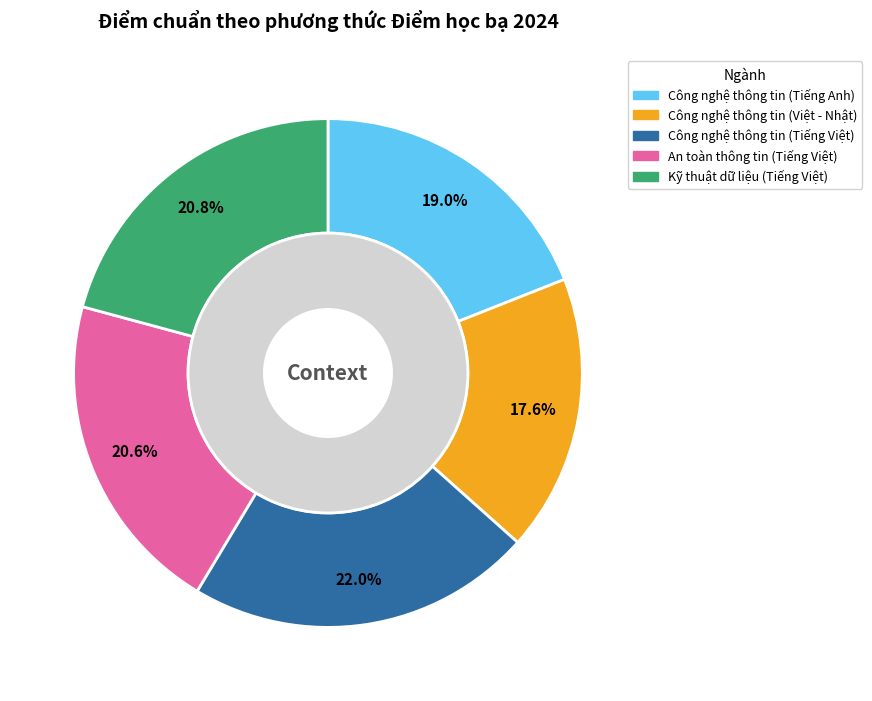

Is it true that Công nghệ thông tin (Tiếng Anh) is 19% of the pie?

True